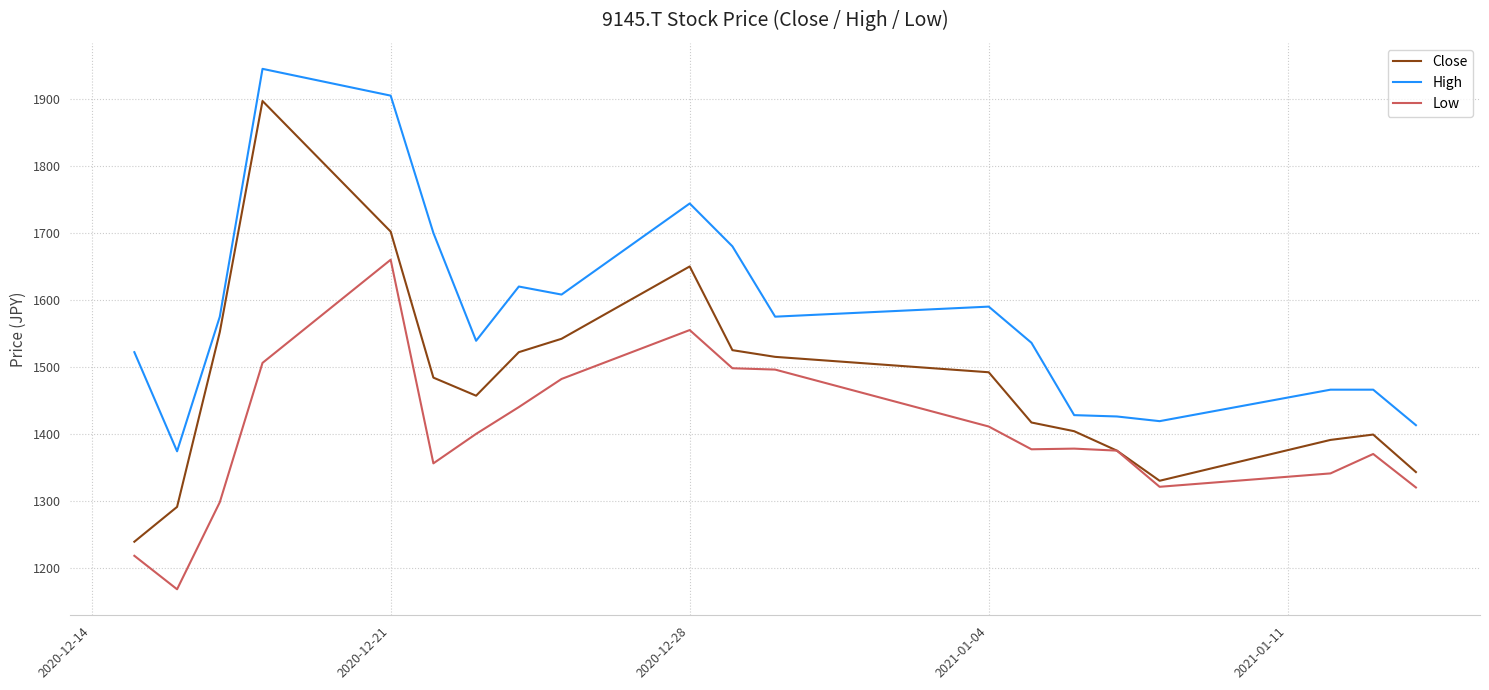

What is the sum of all Low values?

27970